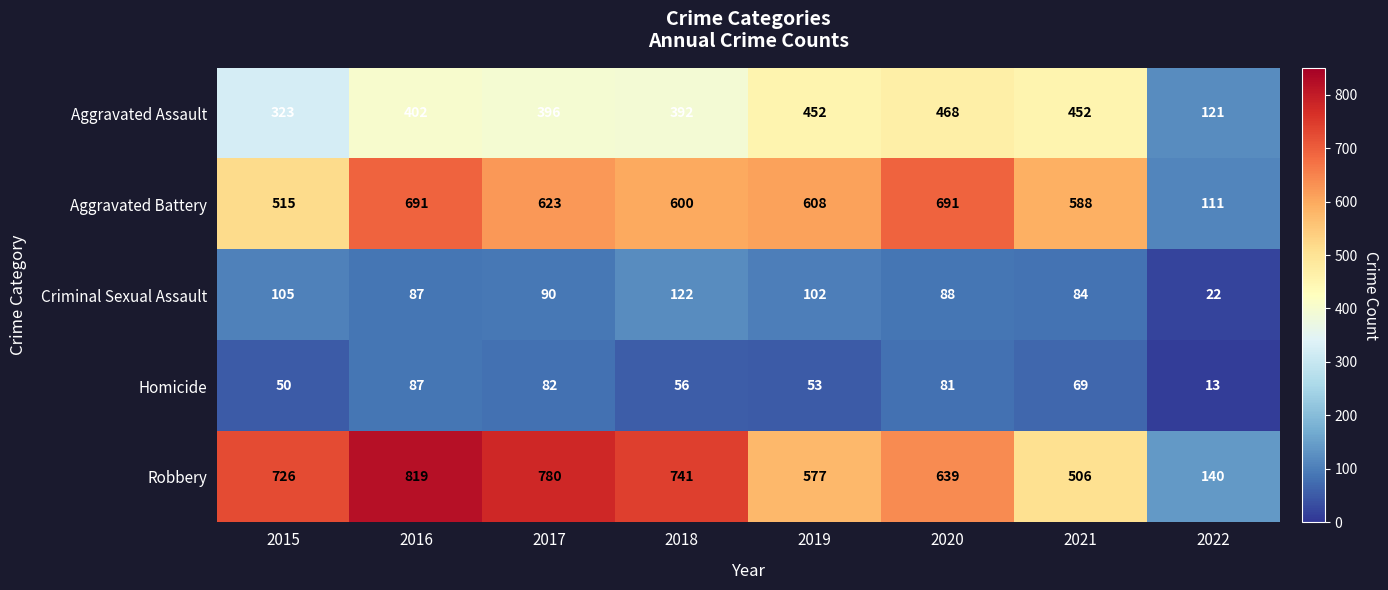

At which category does the chart reach its peak across all series?

2016